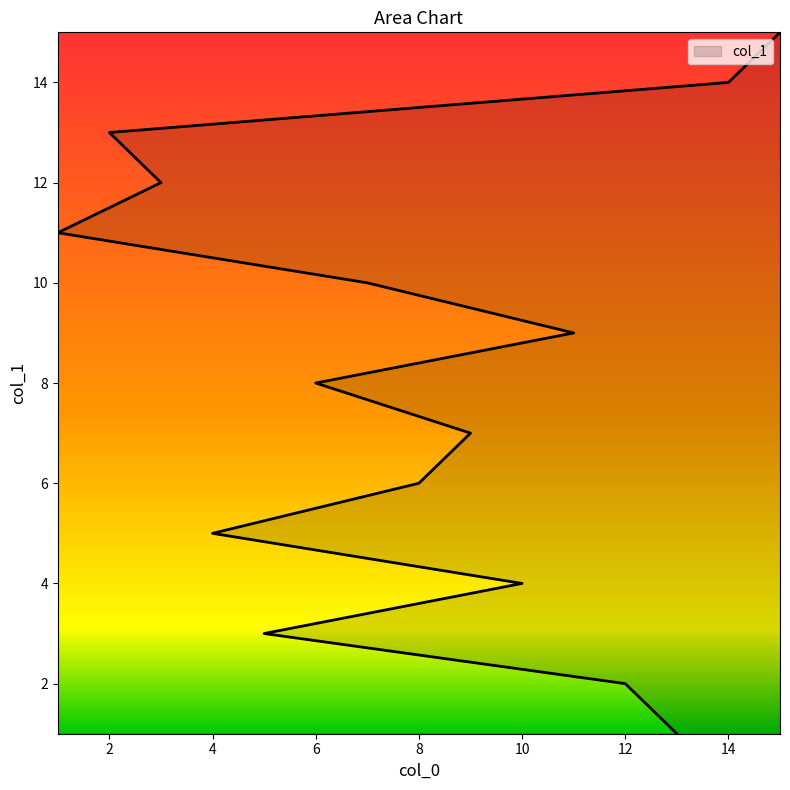

Is it true that the value at 7 is 16?

False